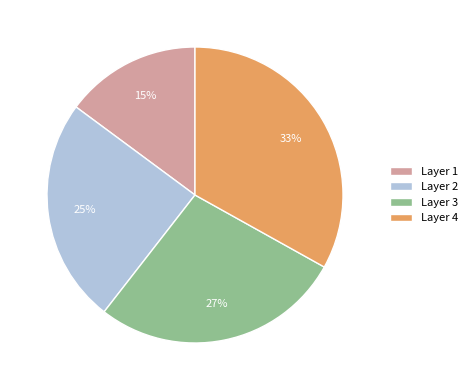

Is it true that Layer 1 is 15% of the pie?

True